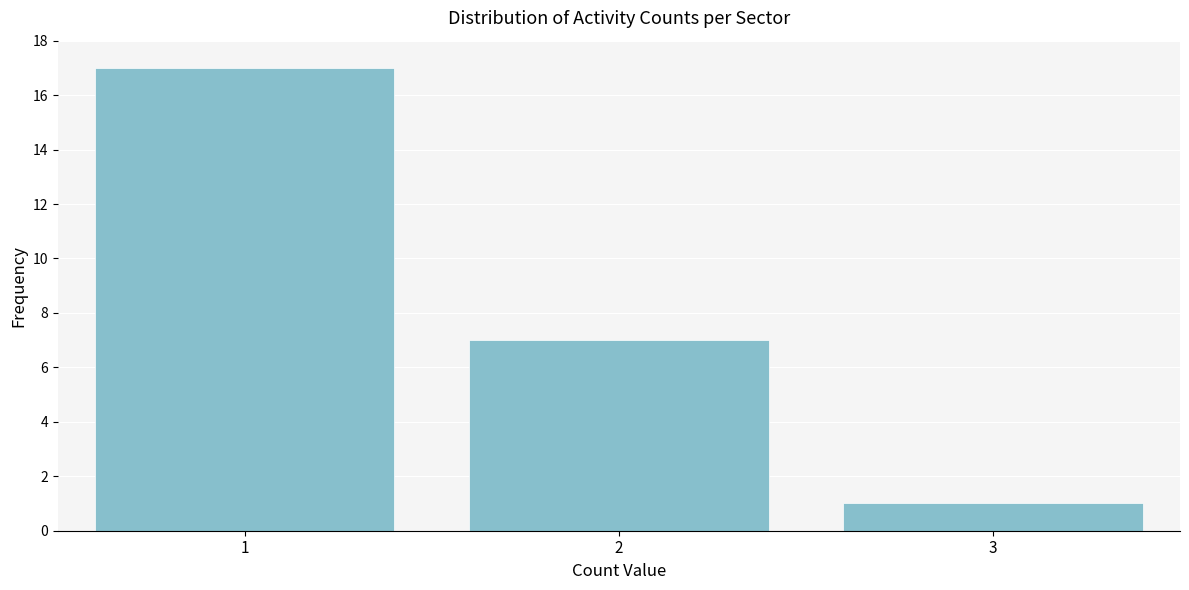

Reading left to right, list all the values displayed in this chart.

1=17	2=7	3=1